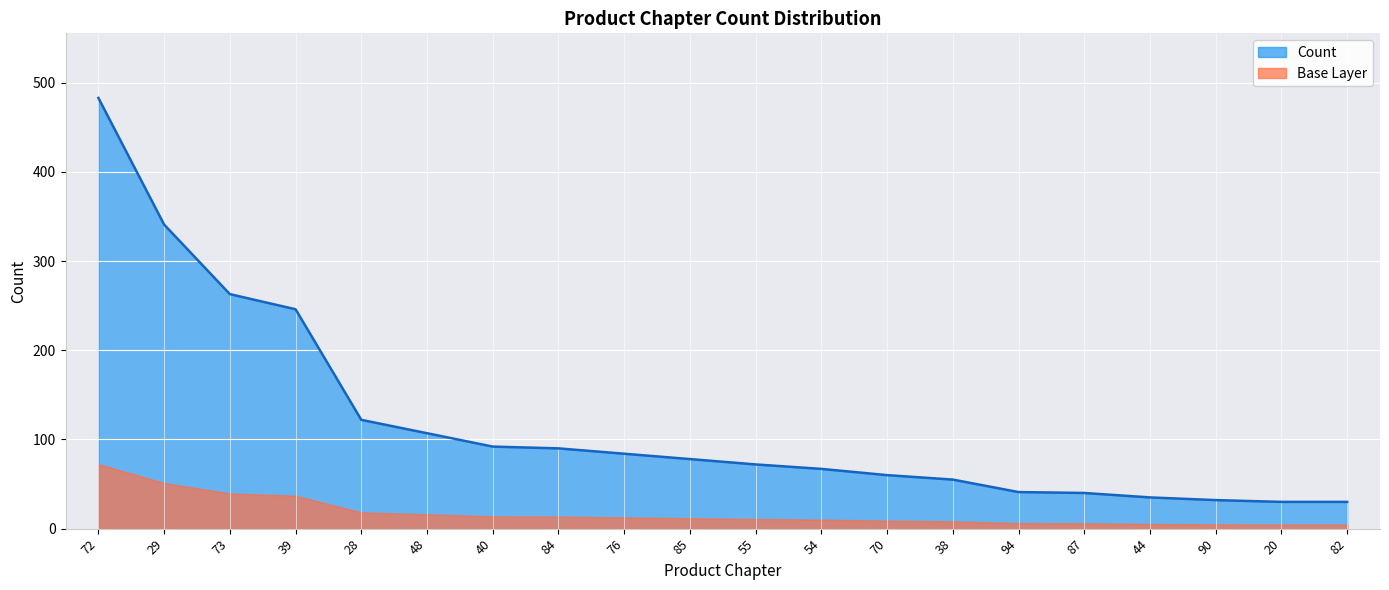

What is the average value?

118